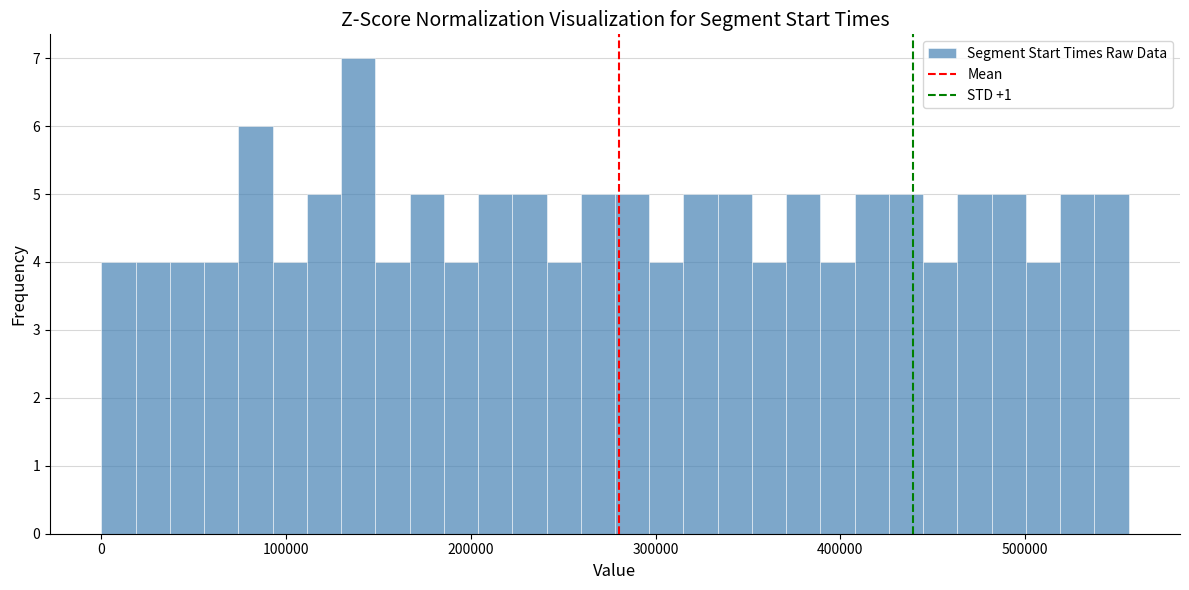

Read against the x-axis, roughly where is the centre of the tallest bar?

140000